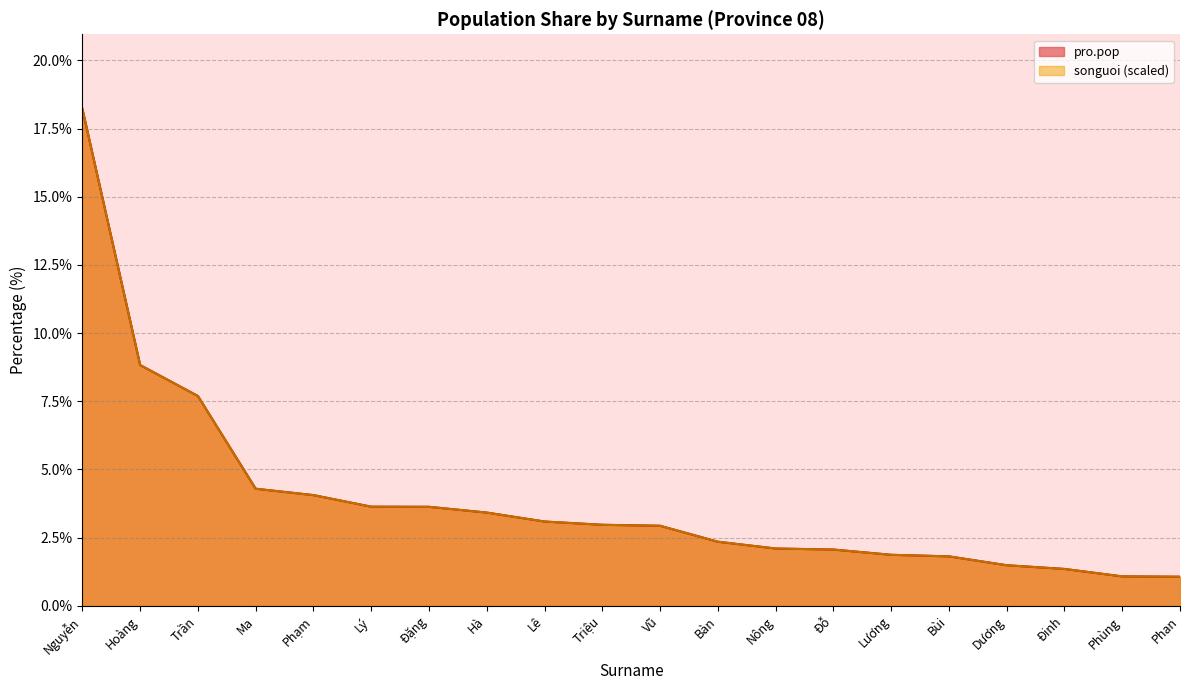

At which category is the sum across all series the highest?

Nguyễn